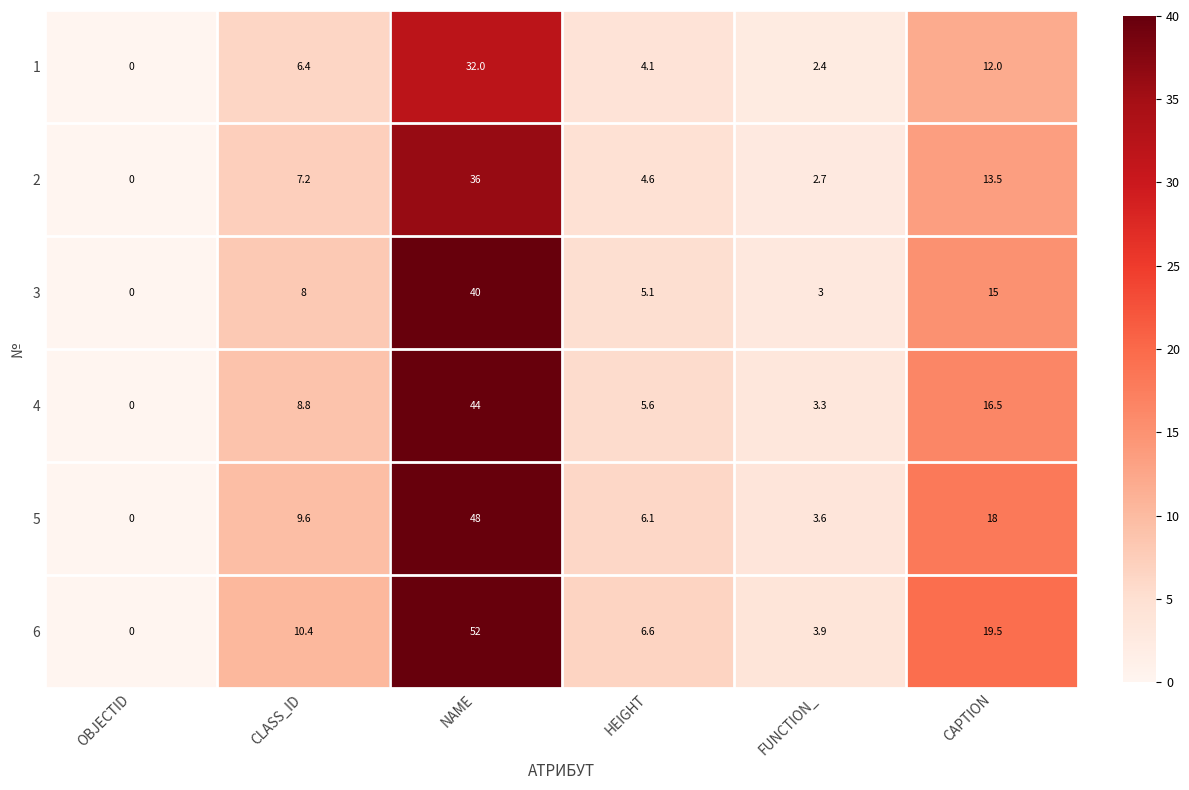

Rank the series by their maximum value, from lowest to highest.

1, 2, 3, 4, 5, 6